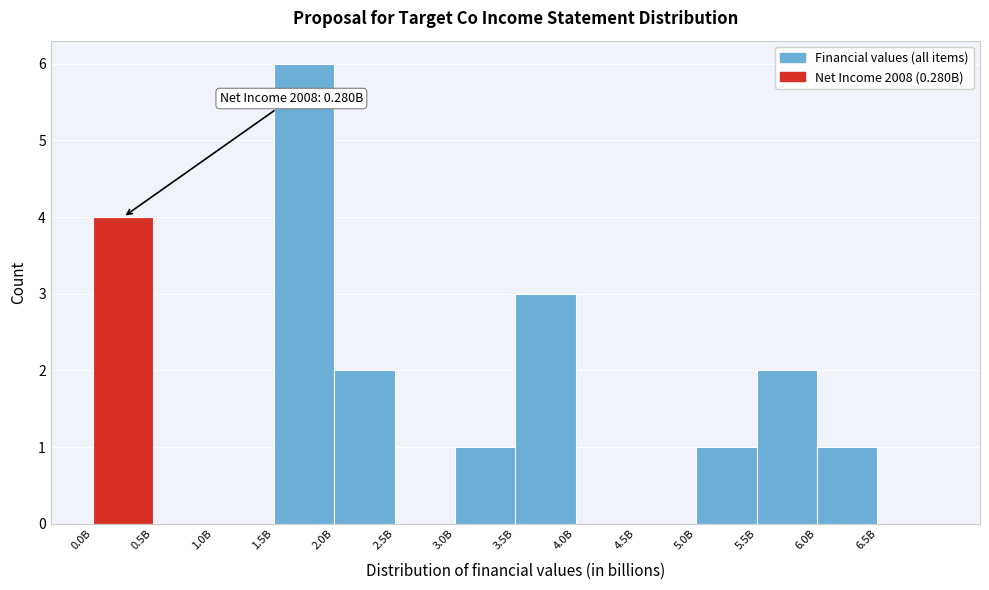

Reading left to right, list all the values displayed in this chart.

0.0B=4	0.5B=0	1.0B=0	1.5B=6	2.0B=2	2.5B=0	3.0B=1	3.5B=3	4.0B=0	4.5B=0	5.0B=1	5.5B=2	6.0B=1	6.5B=0